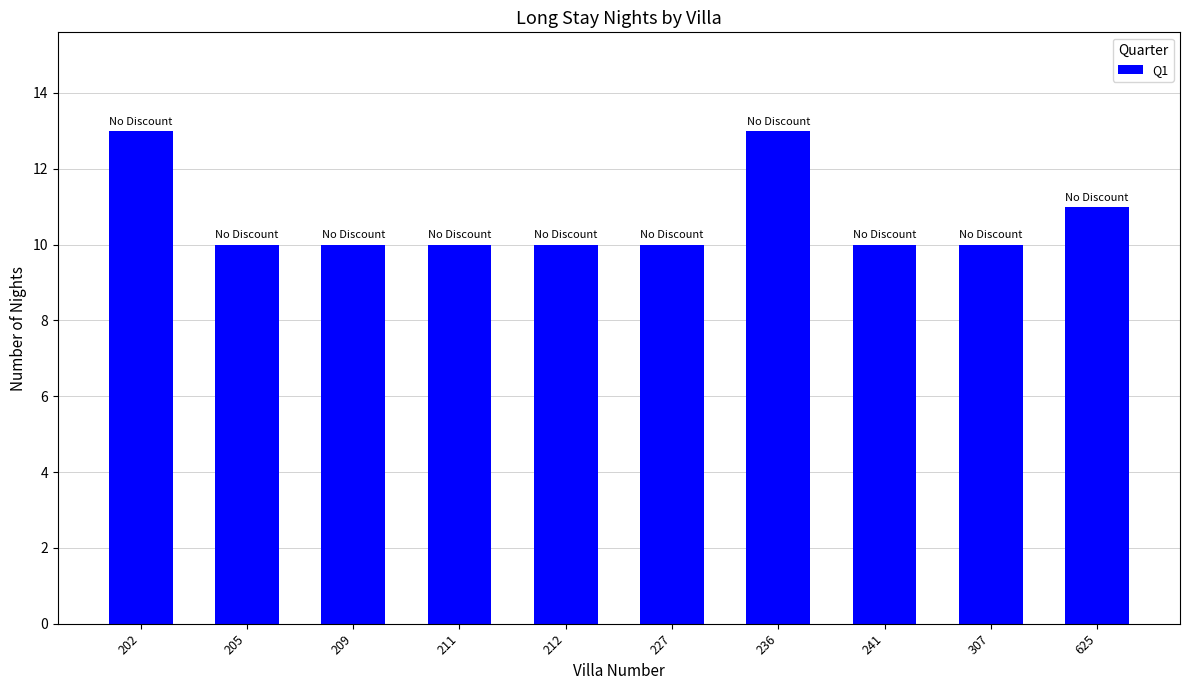

Does the chart contain any negative values?

No